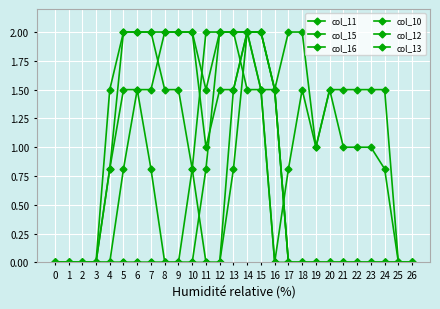

How many data points does each series have?

27